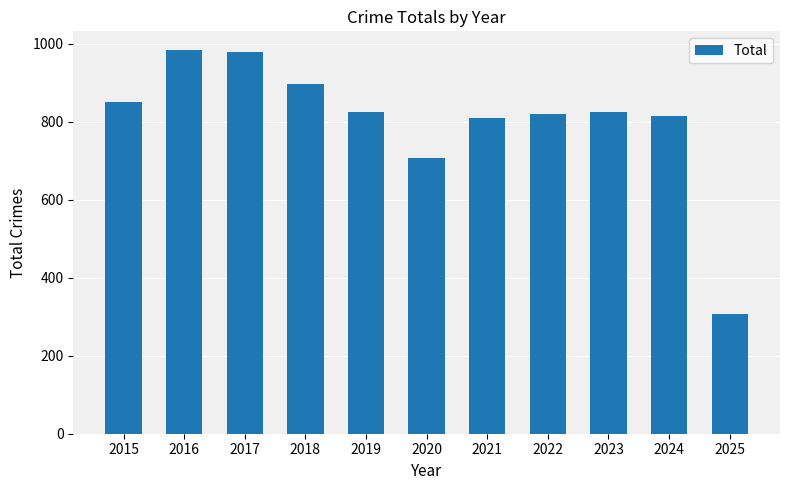

At which label is the value closest to 645?

2020